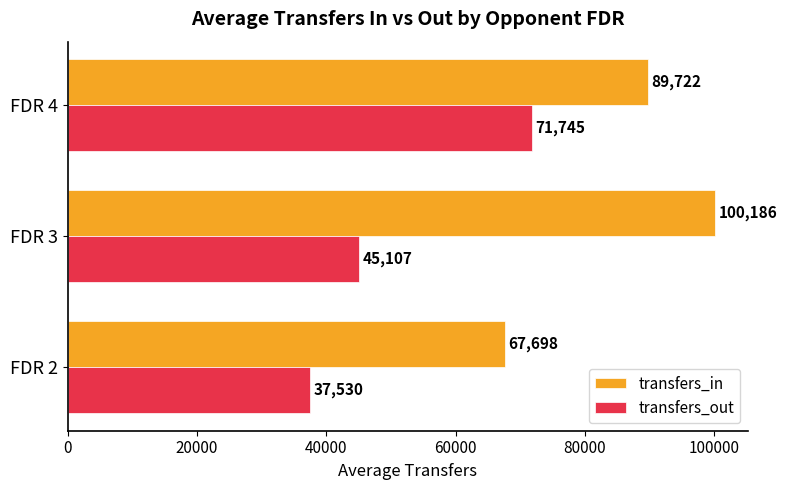

At which category is the sum across all series the highest?

FDR 4